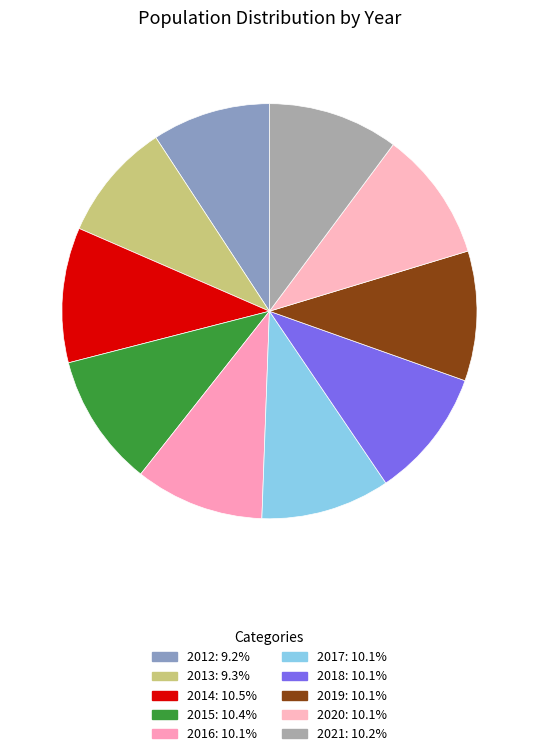

The 2017 slice represents 19% of the pie. True or false?

False